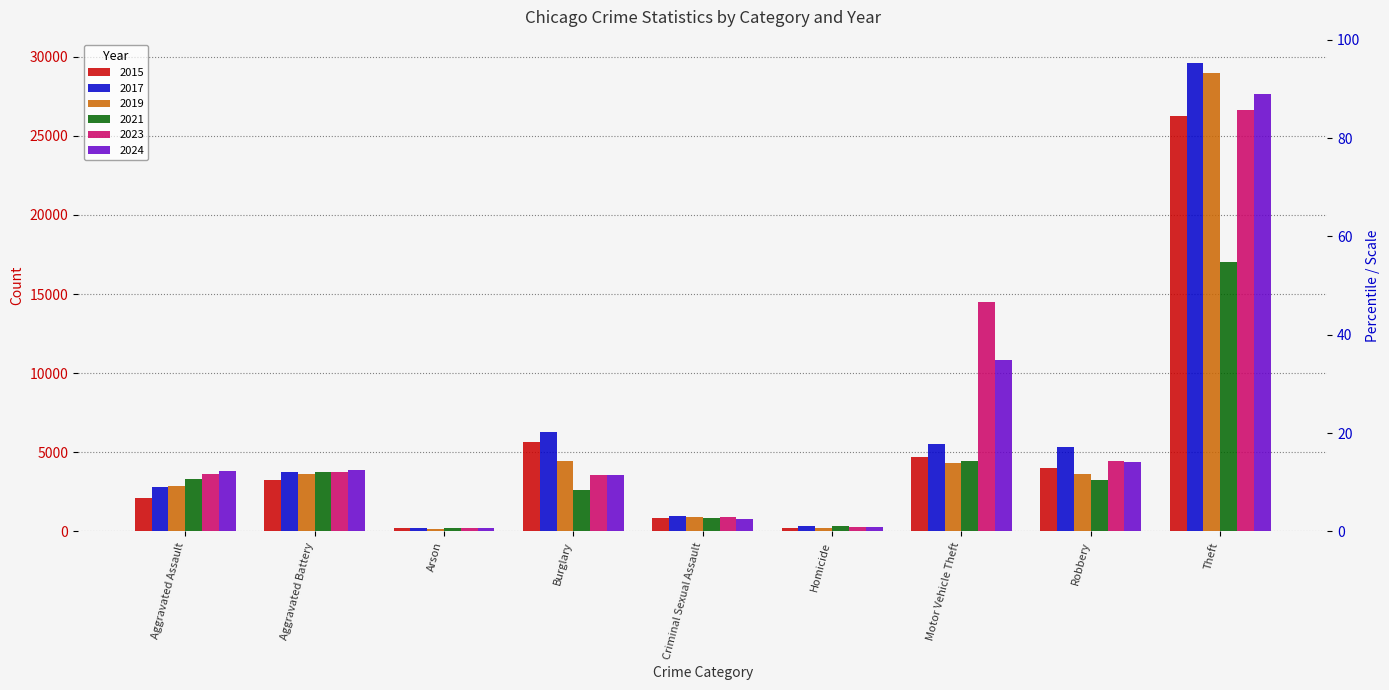

What is the difference between the 2019 values at Homicide and Criminal Sexual Assault?

686